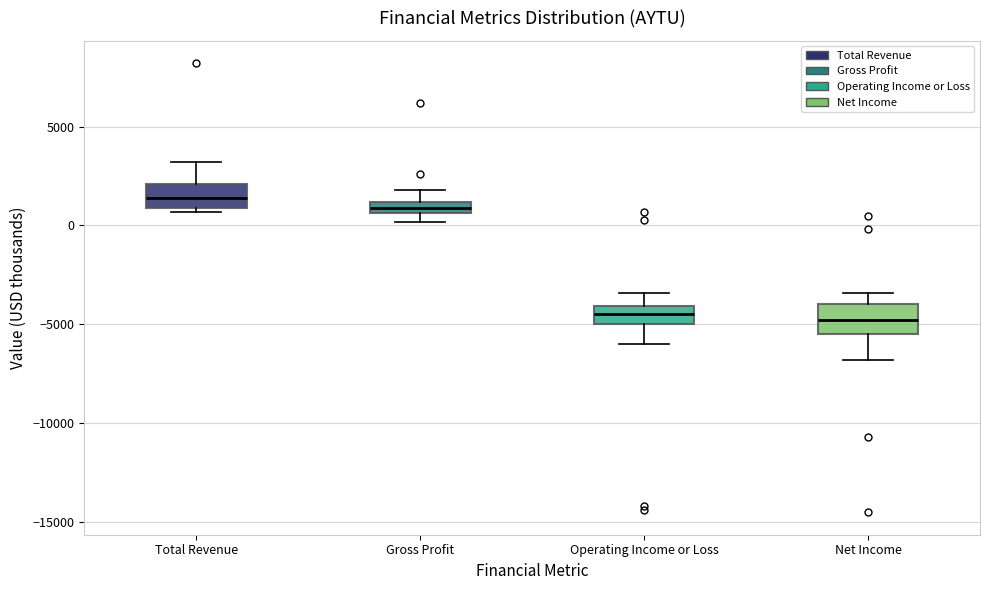

Where does the upper whisker of the box for Operating Income or Loss end on the y-axis? The values are not printed on the chart, so give them approximately, as read against the axis.

-3500